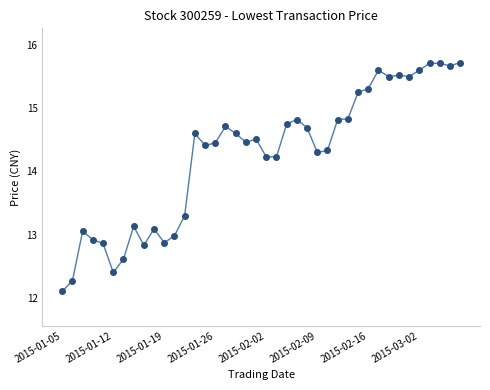

What is the value of the 38th point from the left?

15.7